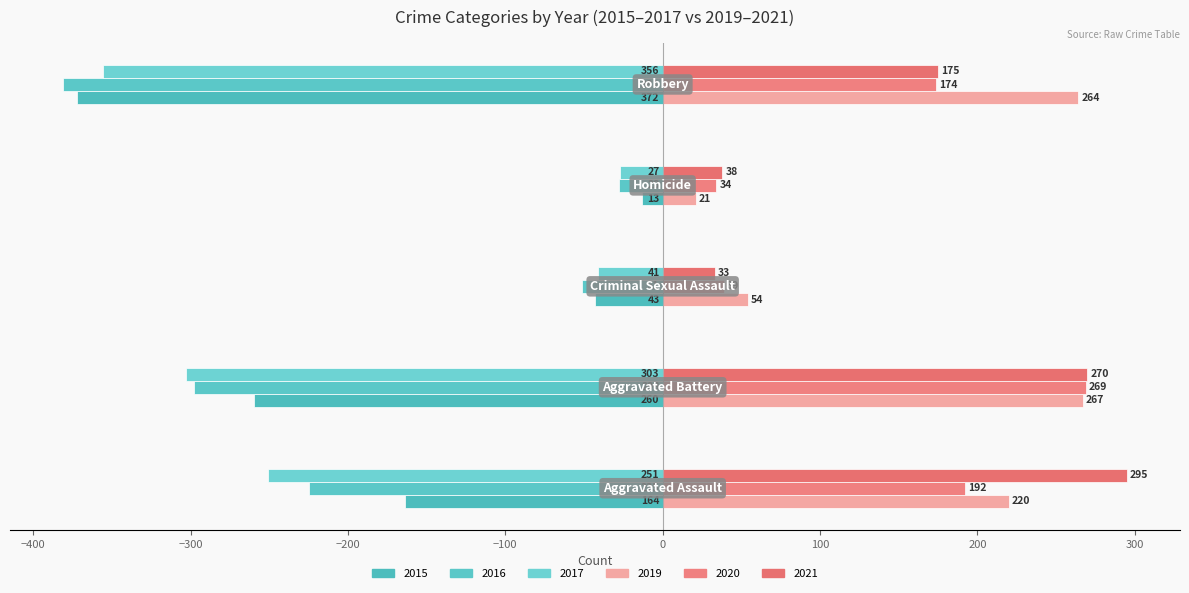

List the labels in order of 2017 value, smallest first.

Robbery, Aggravated Battery, Aggravated Assault, Criminal Sexual Assault, Homicide